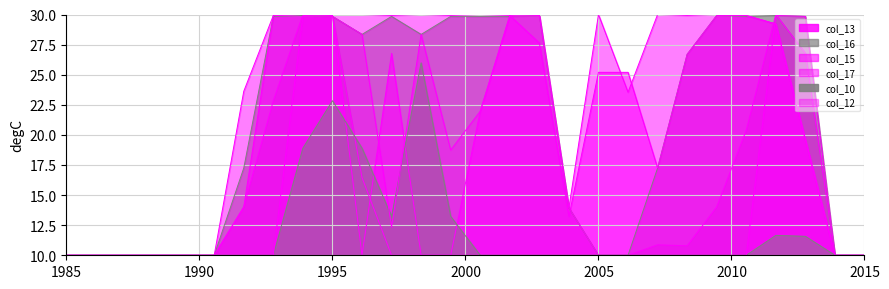

Where does the col_17 series first go above 29?

7